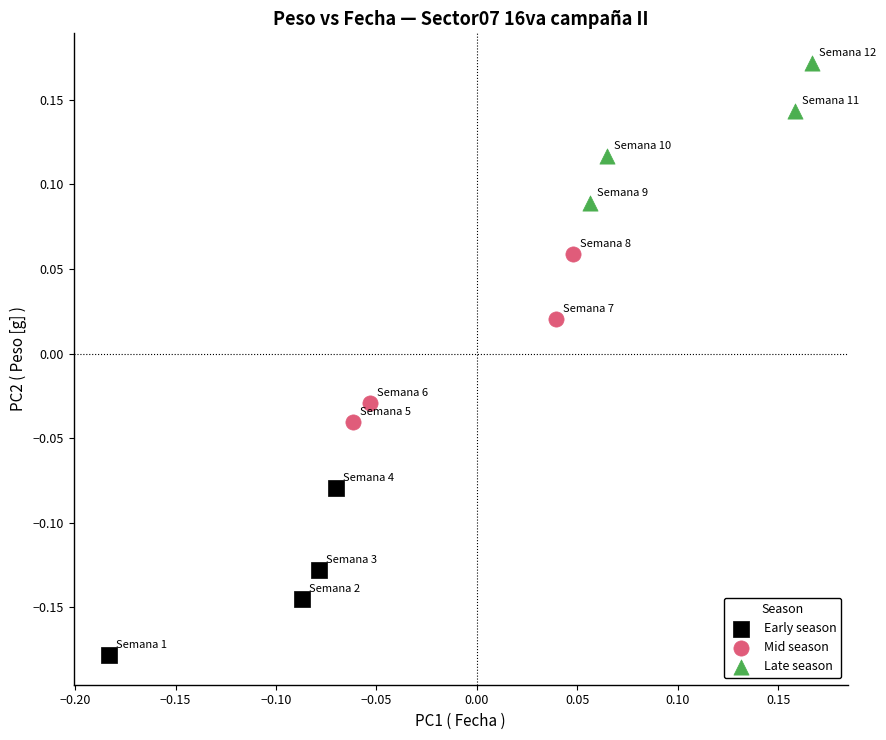

Which series contains the lowest Y value?

Early season